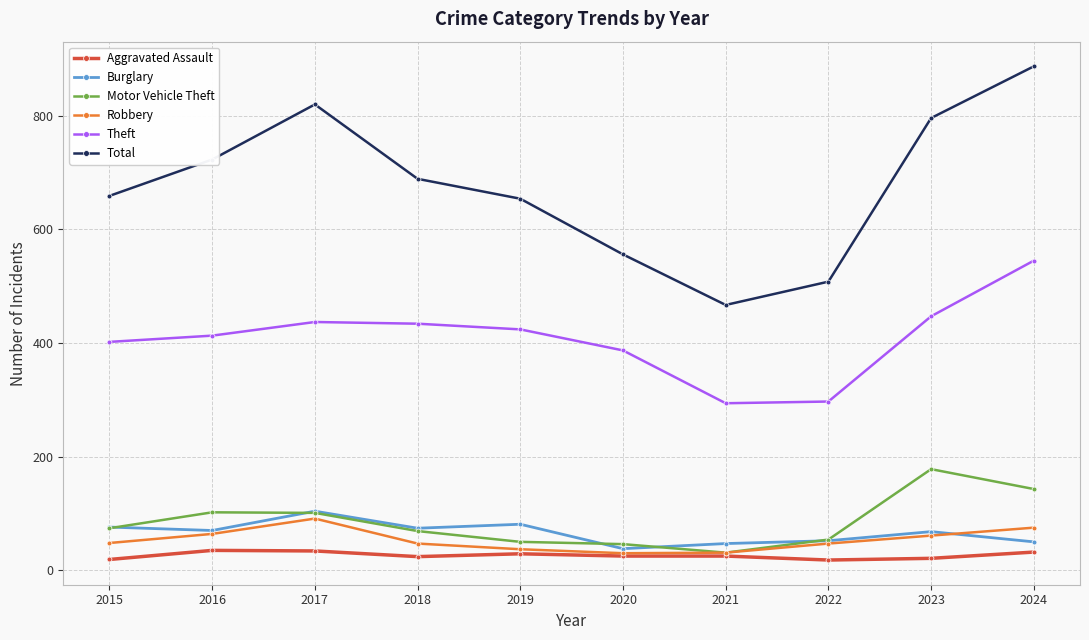

What is the approximate value of Robbery at 2023?

61